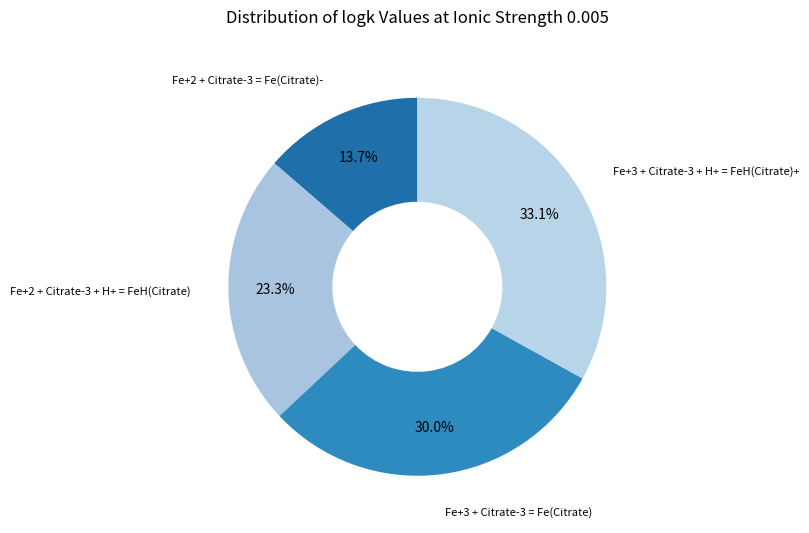

Count the number of slices in the pie.

4